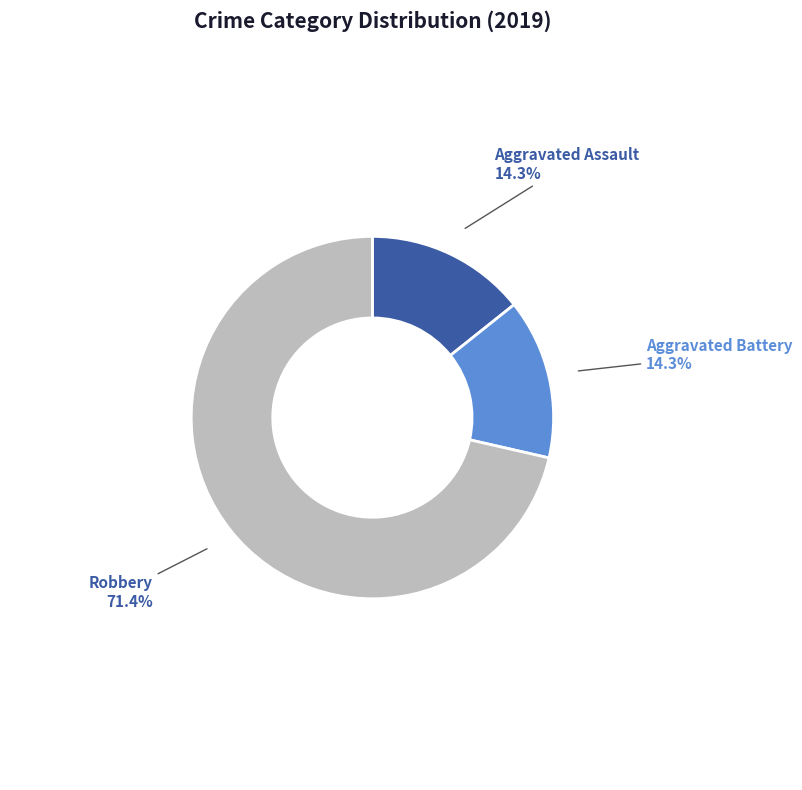

Does Aggravated Assault represent more than half of the total?

No